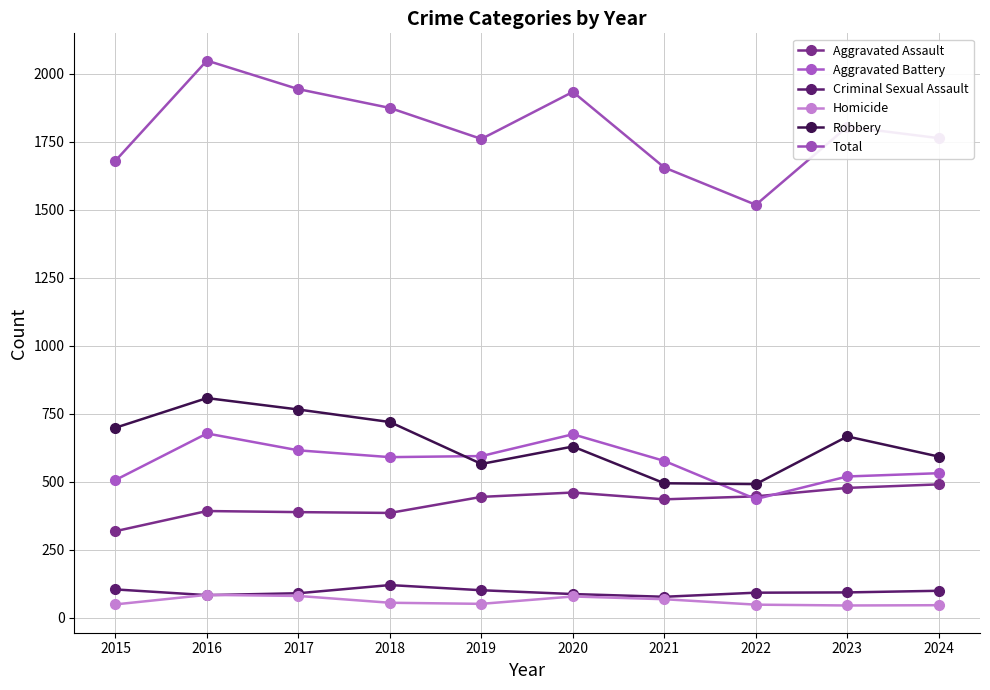

How many interior local peaks does the Homicide series have?

2